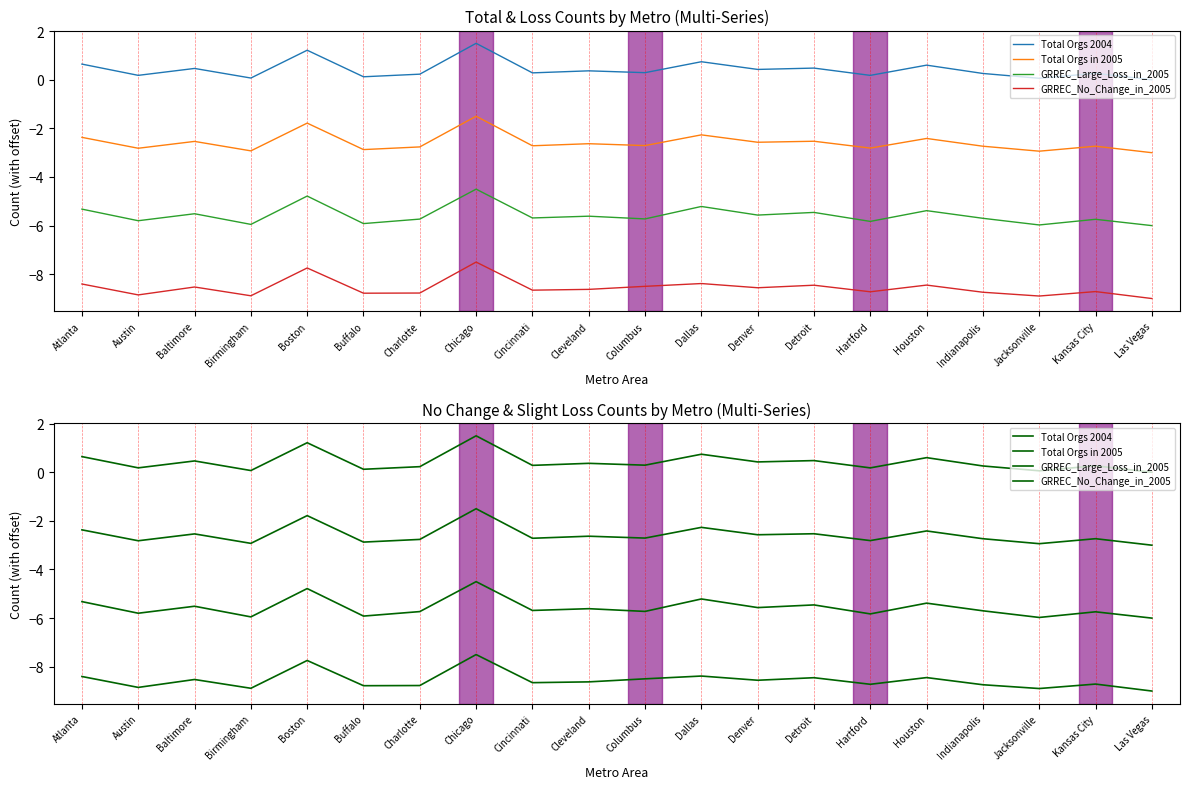

True or false: Total Orgs in 2005 and GRREC_No_Change_in_2005 intersect in this chart.

False